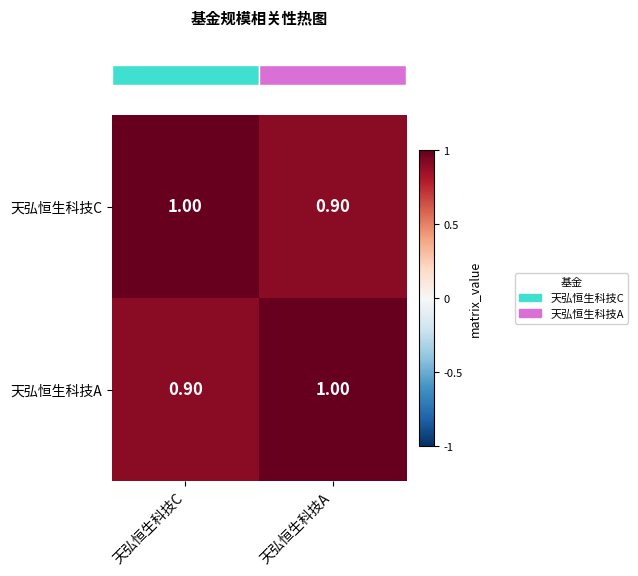

Rank the categories by 天弘恒生科技A value from highest to lowest.

天弘恒生科技A, 天弘恒生科技C